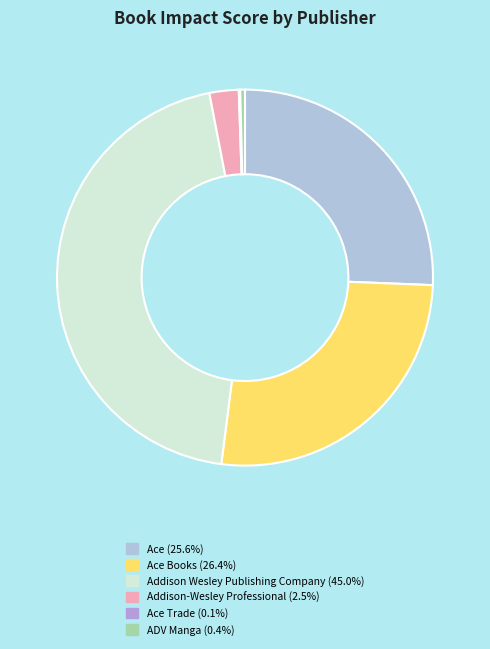

Does any single category account for the majority?

No